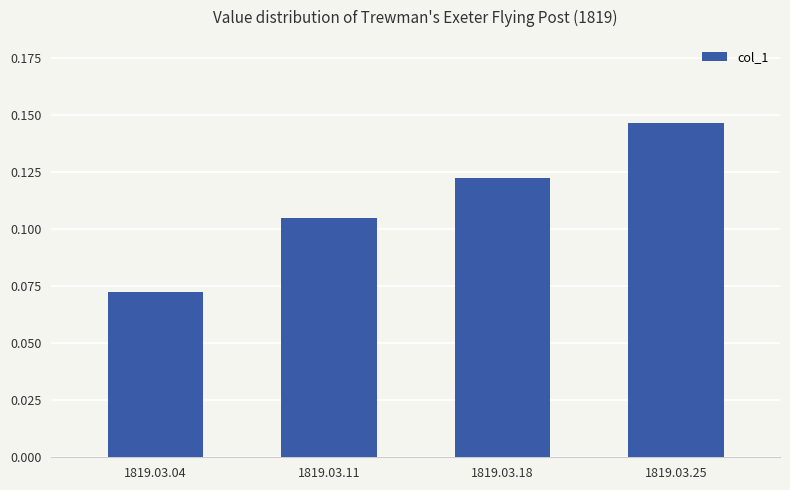

True or false: the data shows 0.2 at 1819.03.18.

False